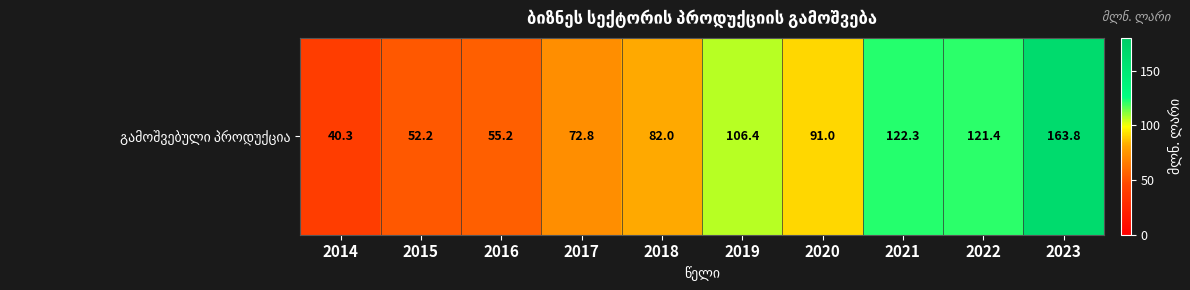

What is the difference between the values at 2021 and 2014?

82.0